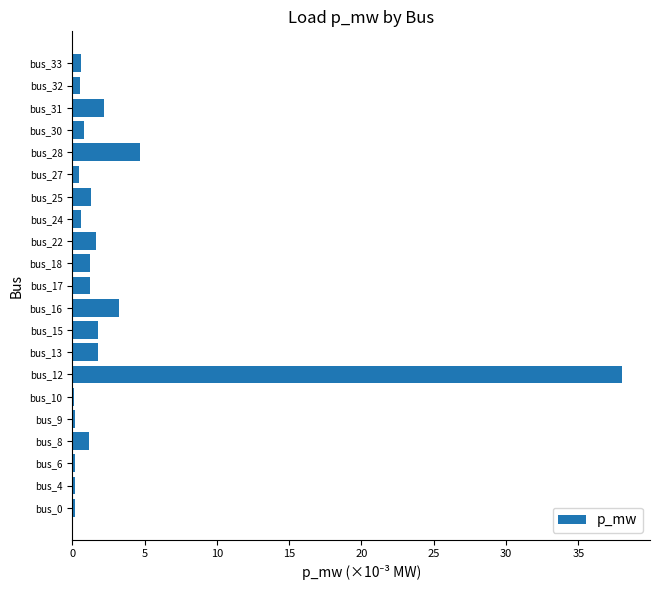

What is the difference between the maximum and minimum values?

37.9